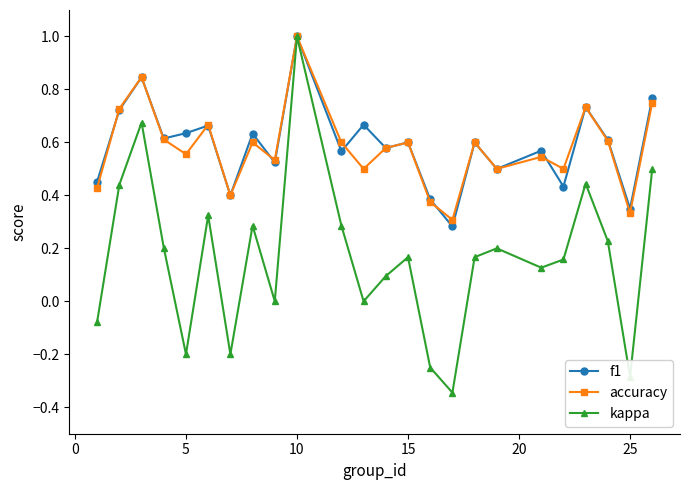

What is the highest value of the accuracy series?

1.0